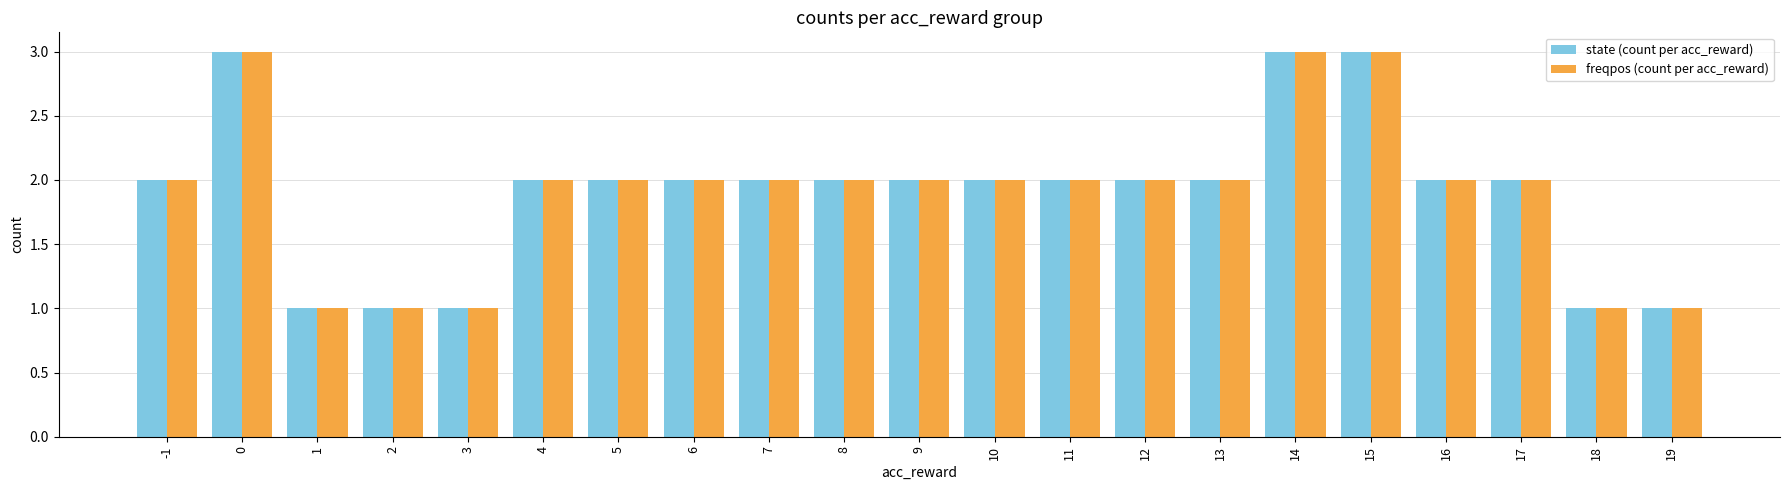

What is the maximum value for state (count per acc_reward)?

3